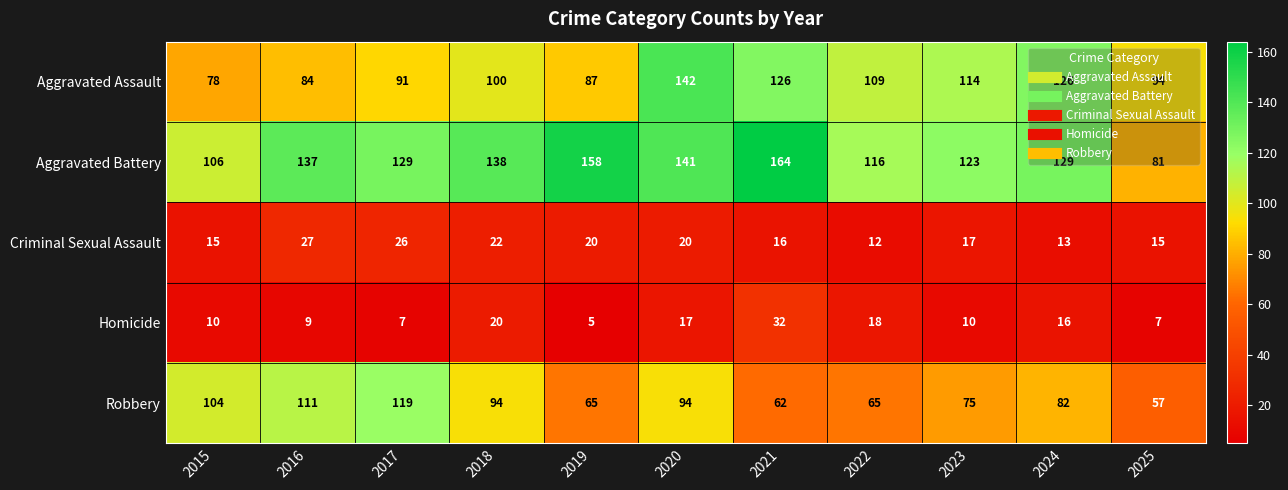

The value of Aggravated Battery at 2016 is 241. True or false?

False